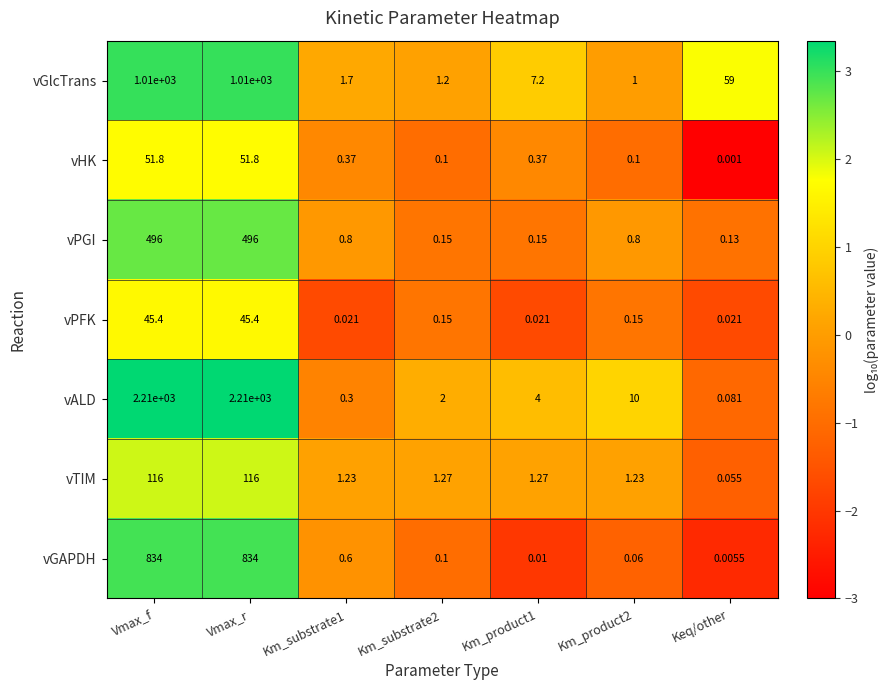

Which series changed the most between Km_substrate1 and Keq/other?

vGlcTrans